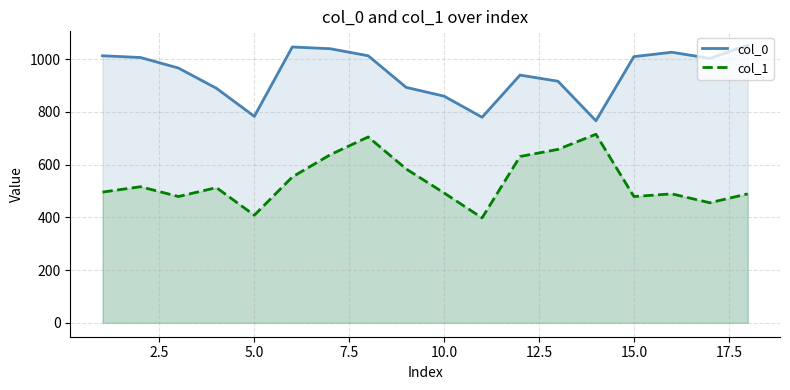

True or false: col_0 and col_1 cross at least once.

False